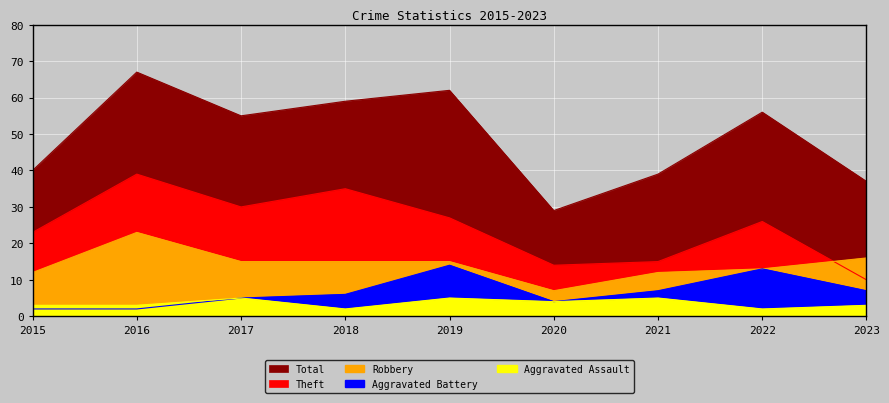

Reading right to left, extract all data points from this chart.

Aggravated Assault: 2023=3	2022=2	2021=5	2020=4	2019=5	2018=2	2017=5	2016=3	2015=3
Aggravated Battery: 2023=7	2022=13	2021=7	2020=4	2019=14	2018=6	2017=5	2016=2	2015=2
Robbery: 2023=16	2022=13	2021=12	2020=7	2019=15	2018=15	2017=15	2016=23	2015=12
Theft: 2023=10	2022=26	2021=15	2020=14	2019=27	2018=35	2017=30	2016=39	2015=23
Total: 2023=37	2022=56	2021=39	2020=29	2019=62	2018=59	2017=55	2016=67	2015=40